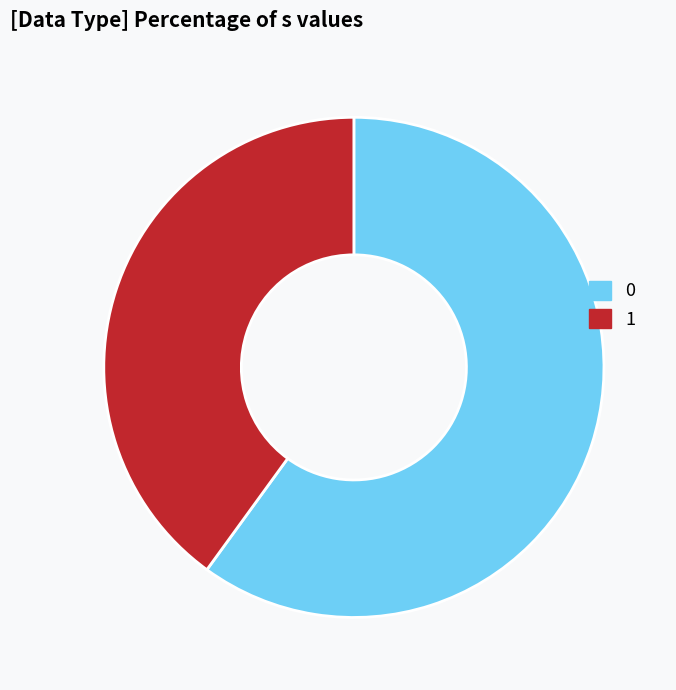

True or false: 1 accounts for 40% of the total.

True